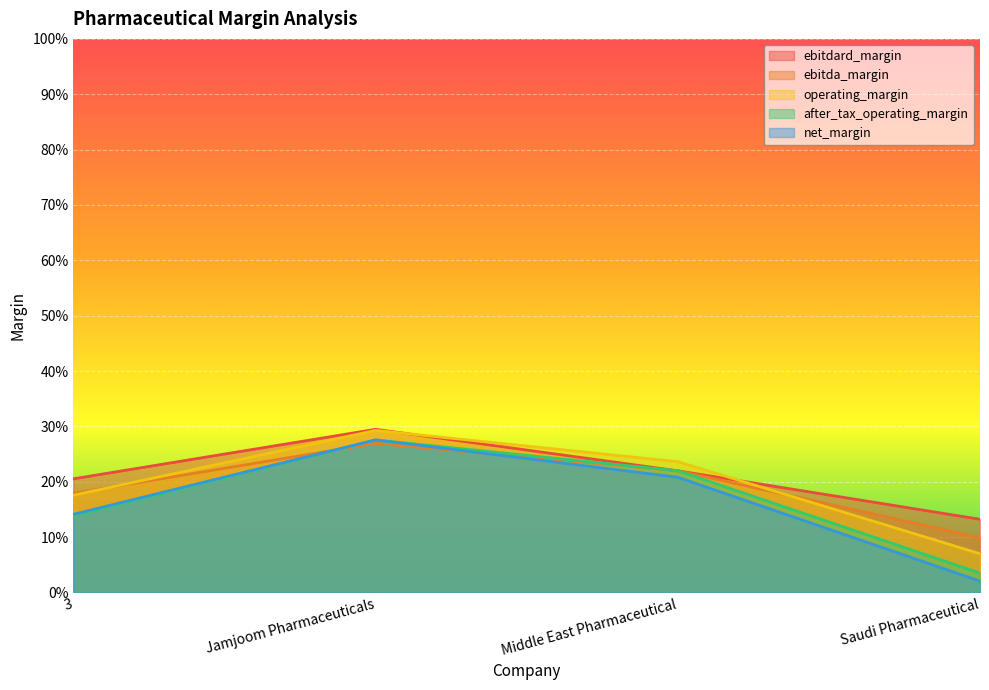

The operating_margin series shows 0.3 at Jamjoom Pharmaceuticals. True or false?

True